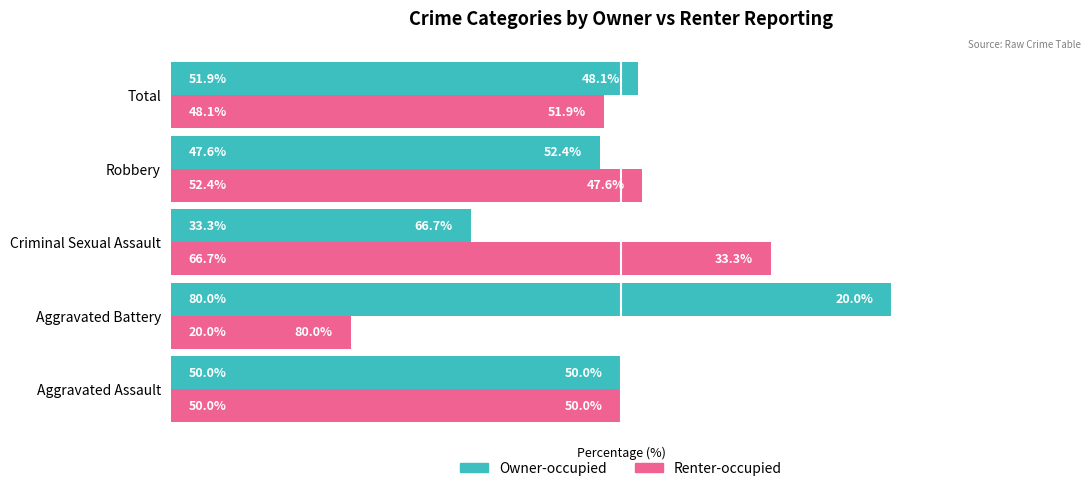

Rank the series by their maximum value, from lowest to highest.

Renter-occupied, Owner-occupied